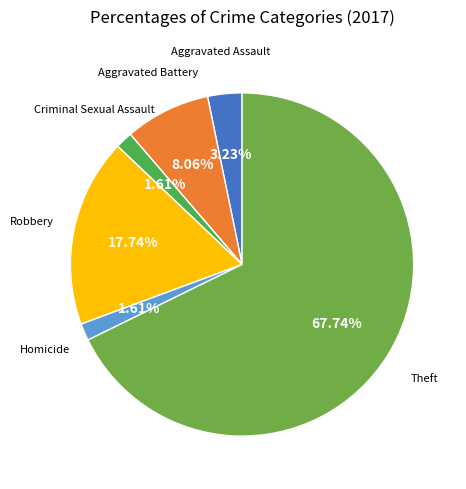

Which slice is the largest?

Theft